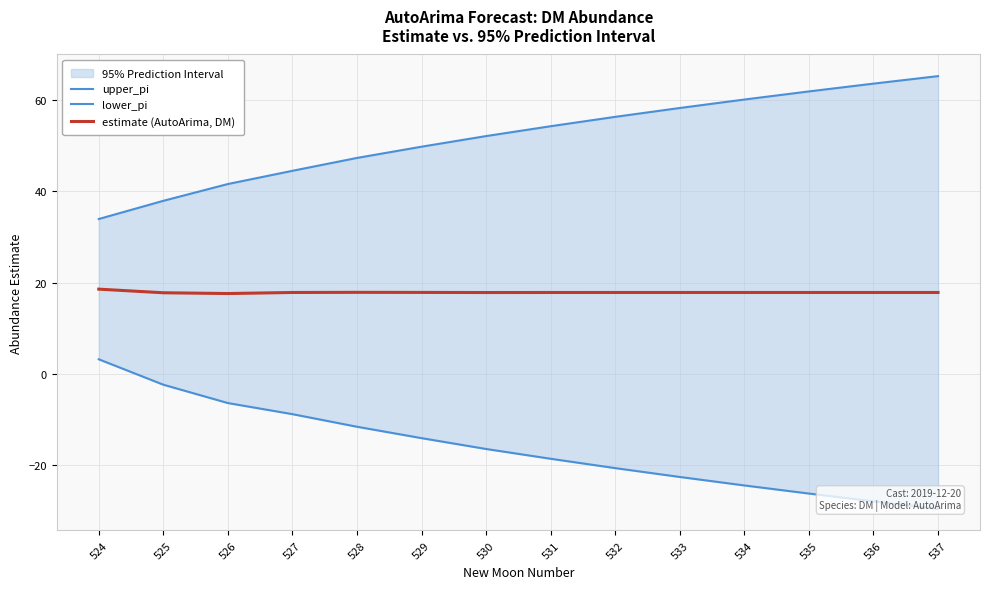

How many values in the upper_pi series are below 54?

7